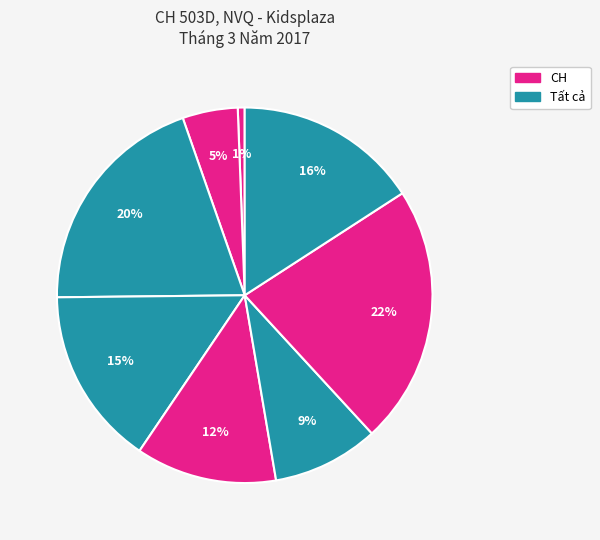

How many segments does this pie chart have?

8